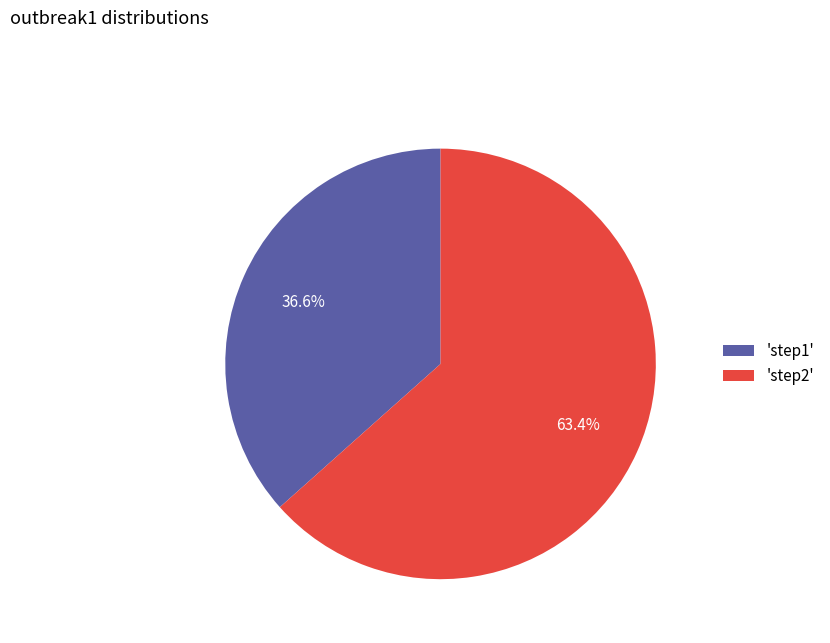

Which has a higher value, 'step2' or 'step1'?

'step2'